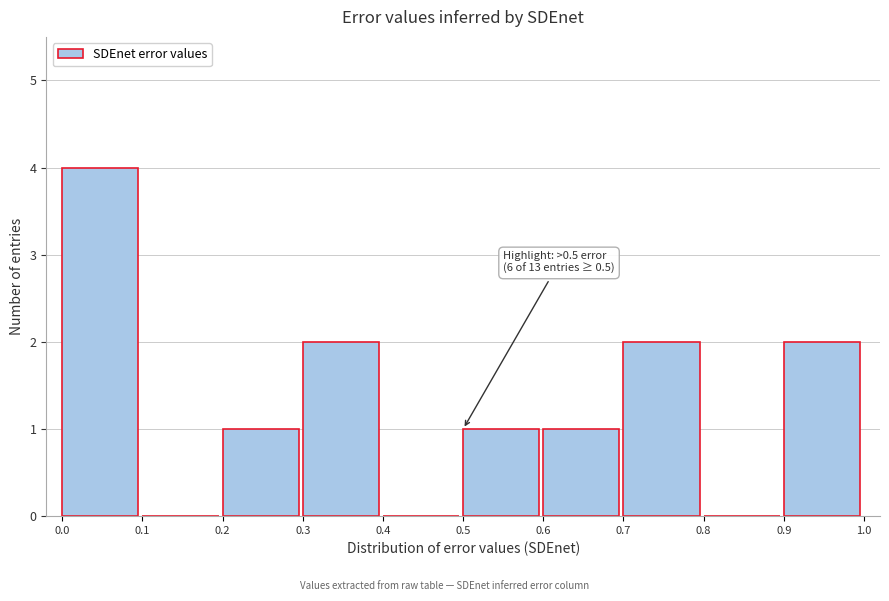

Which range on the x-axis has the tallest bar?

0.0 to 0.1